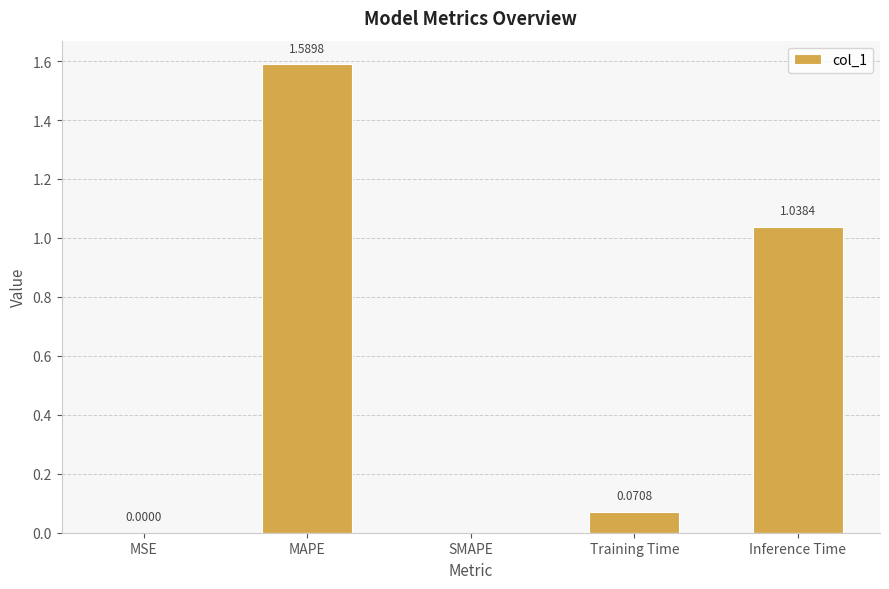

Which has a higher value, SMAPE or Training Time?

Training Time